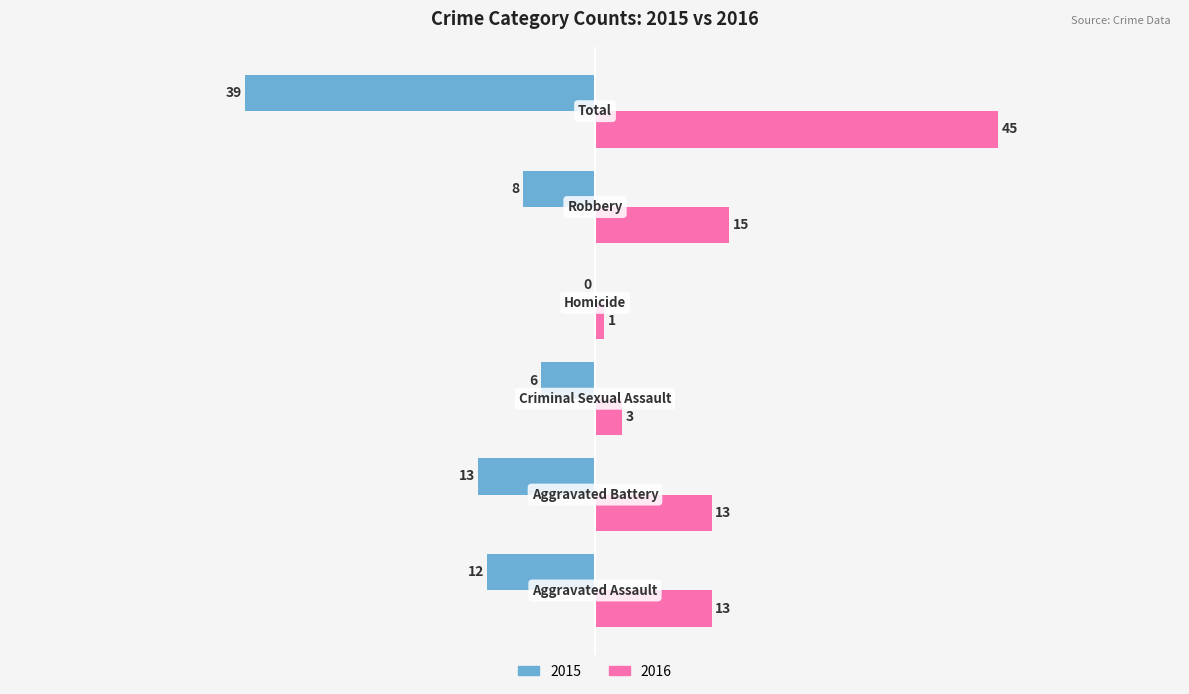

Which series has the largest total across all categories?

2016